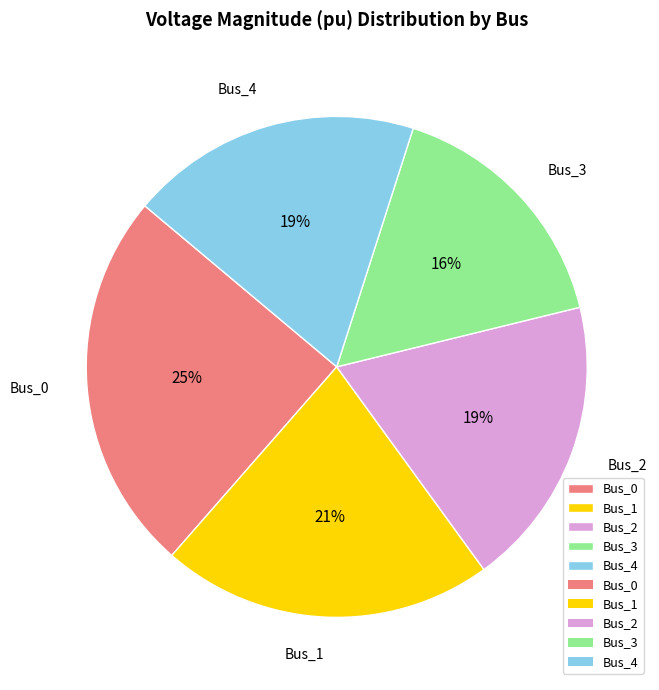

The Bus_0 slice represents 33% of the pie. True or false?

False